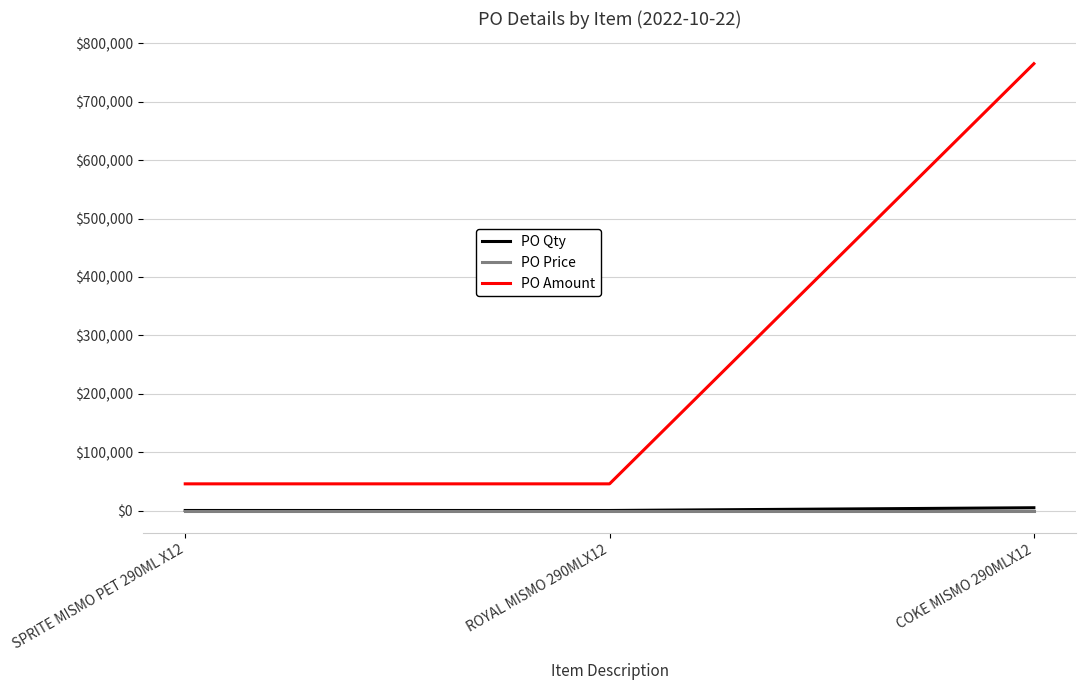

How many lines are shown in the chart?

3